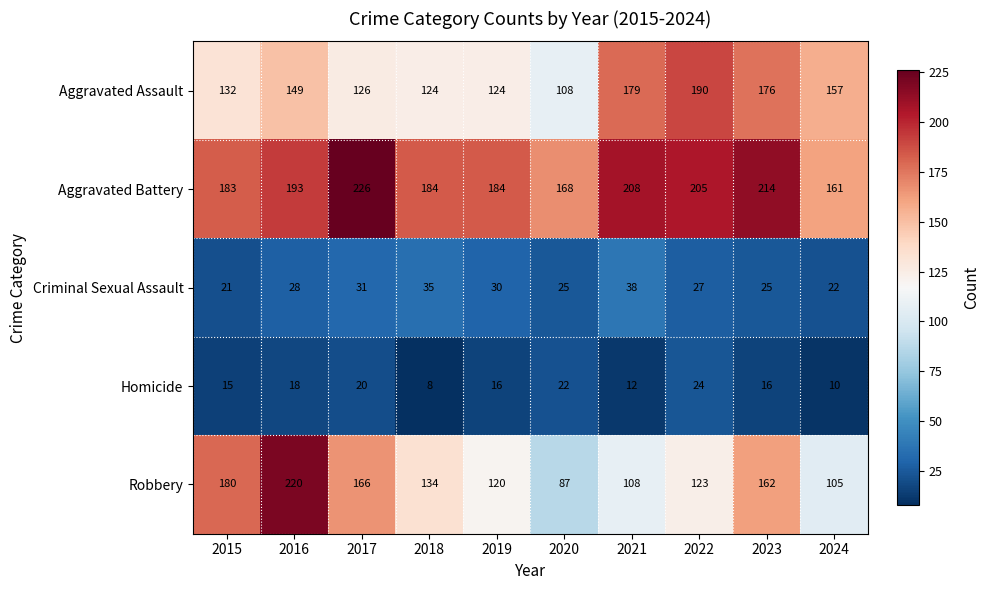

Rank the series by their maximum value, from lowest to highest.

Homicide, Criminal Sexual Assault, Aggravated Assault, Robbery, Aggravated Battery